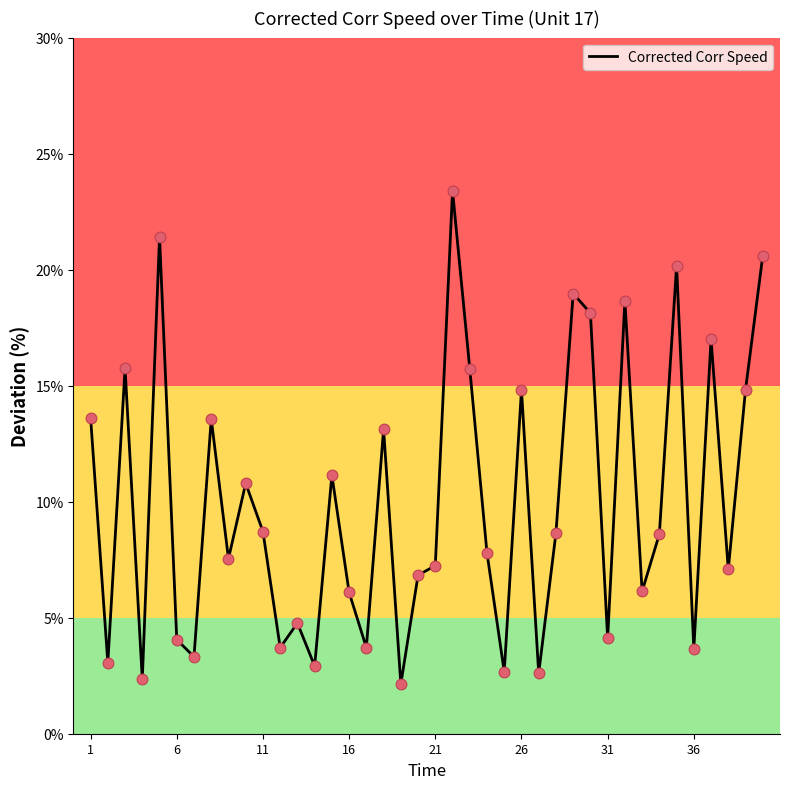

What is the difference between the maximum and minimum values?

21.3